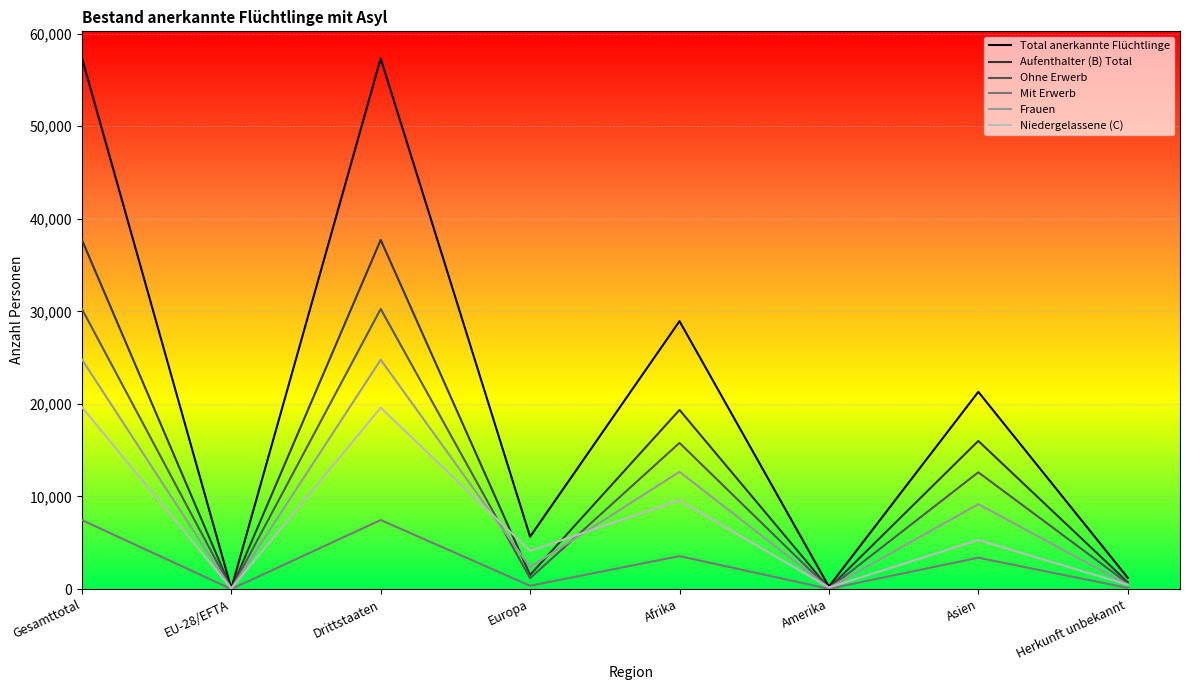

The value of Niedergelassene (C) at Drittstaaten is 19599. True or false?

True